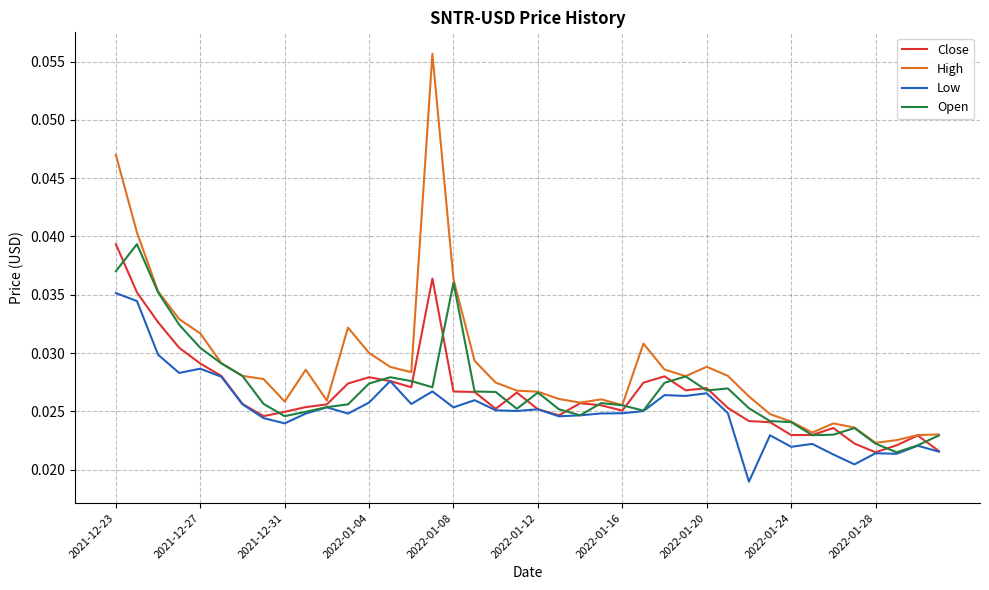

At how many categories does at least one series exceed 0?

40